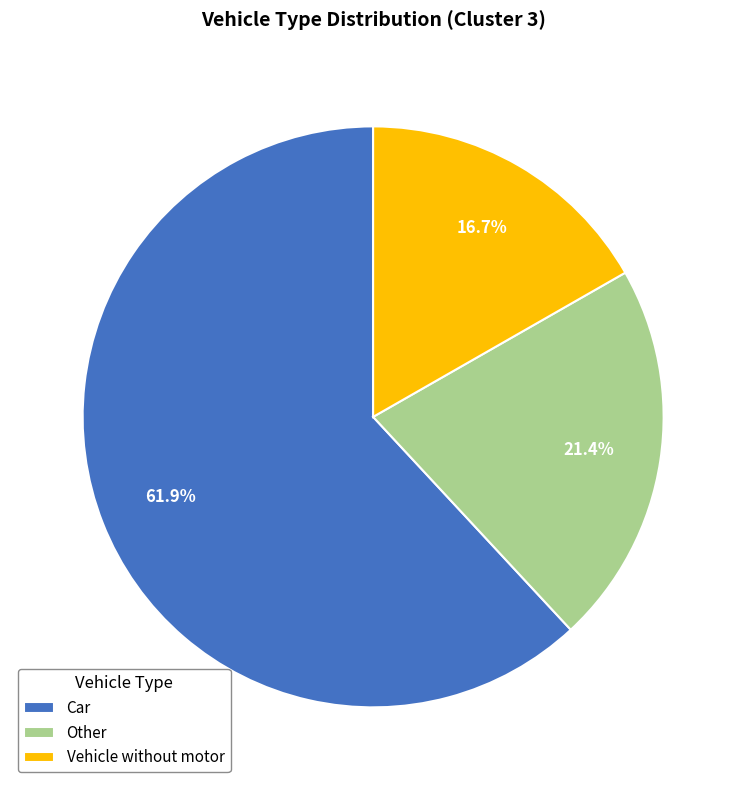

How many slices are in this pie chart?

3